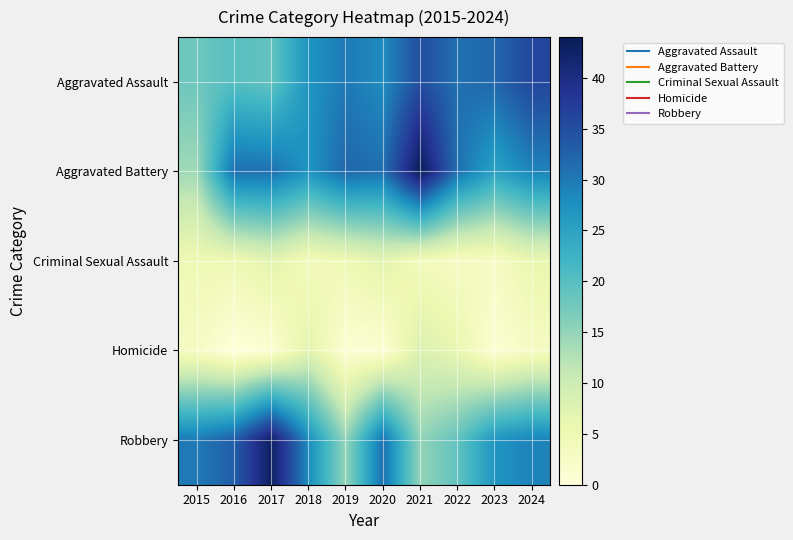

What is the spread (max minus min) of values at 2023?

31